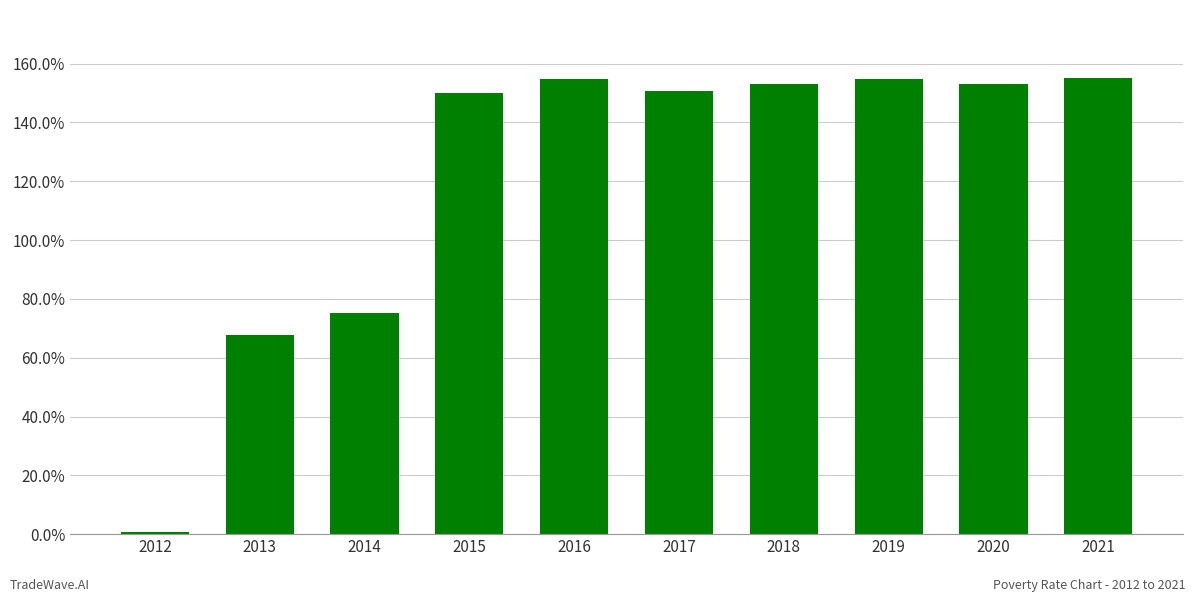

Count the number of categories in the chart.

10